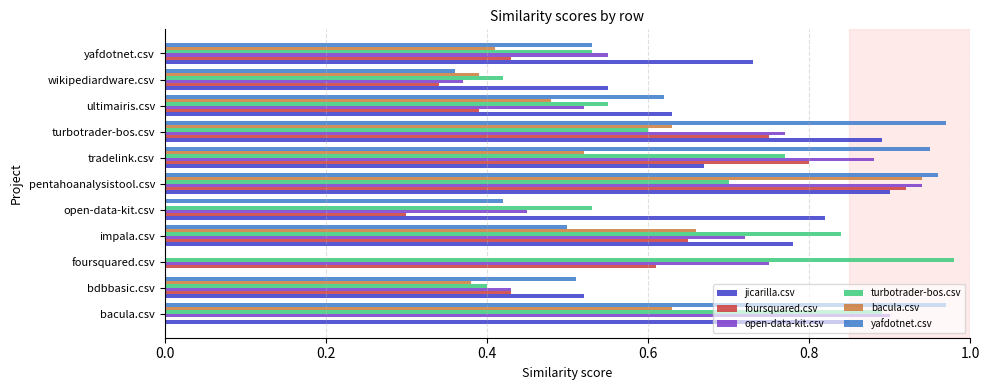

What is the sum of all turbotrader-bos.csv values?

7.2